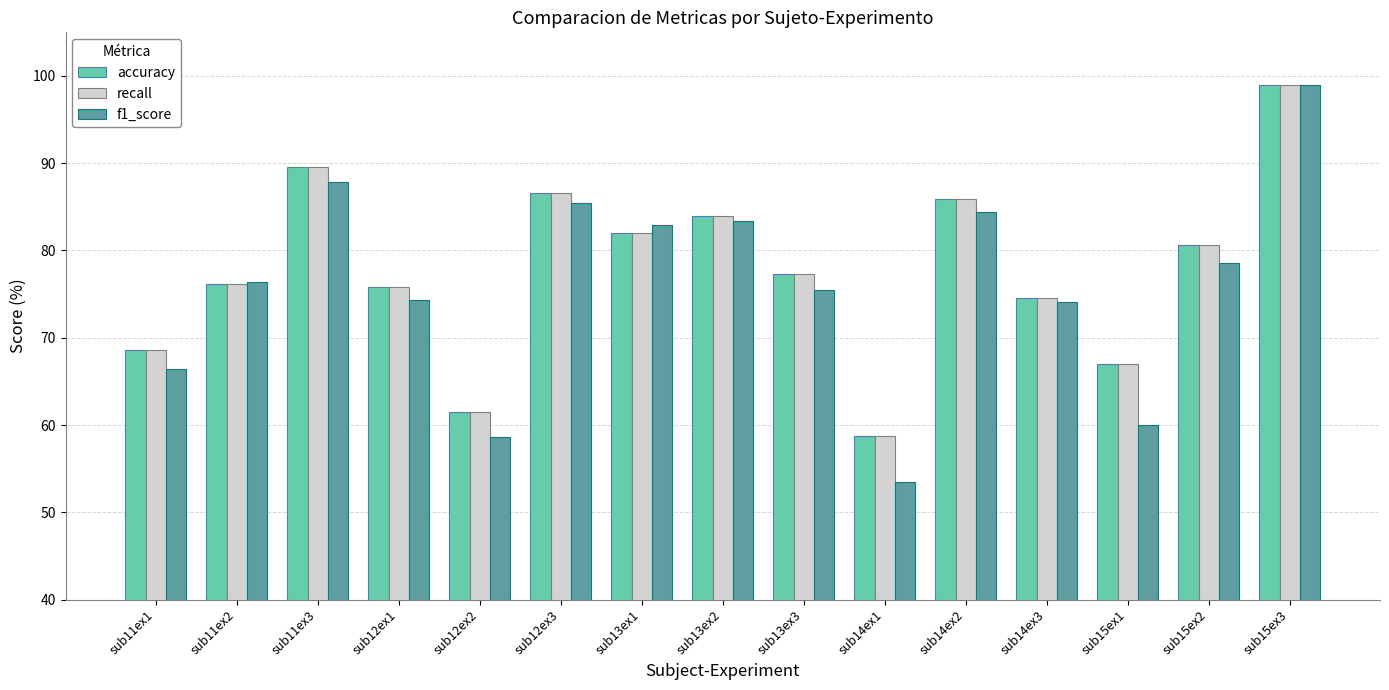

Is the value of accuracy at sub15ex2 greater than the value of recall at sub13ex2?

No